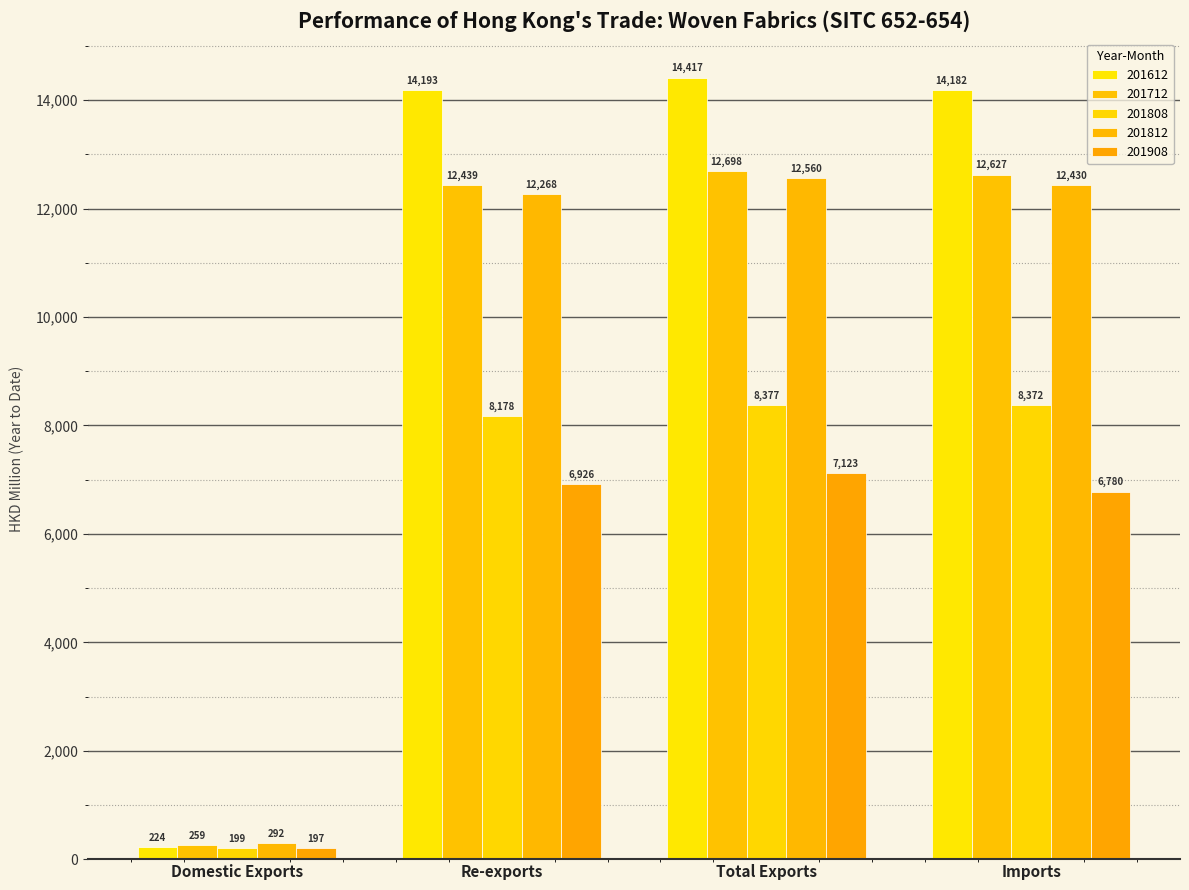

Is it true that 201908 equals 3630.1 at Imports?

False